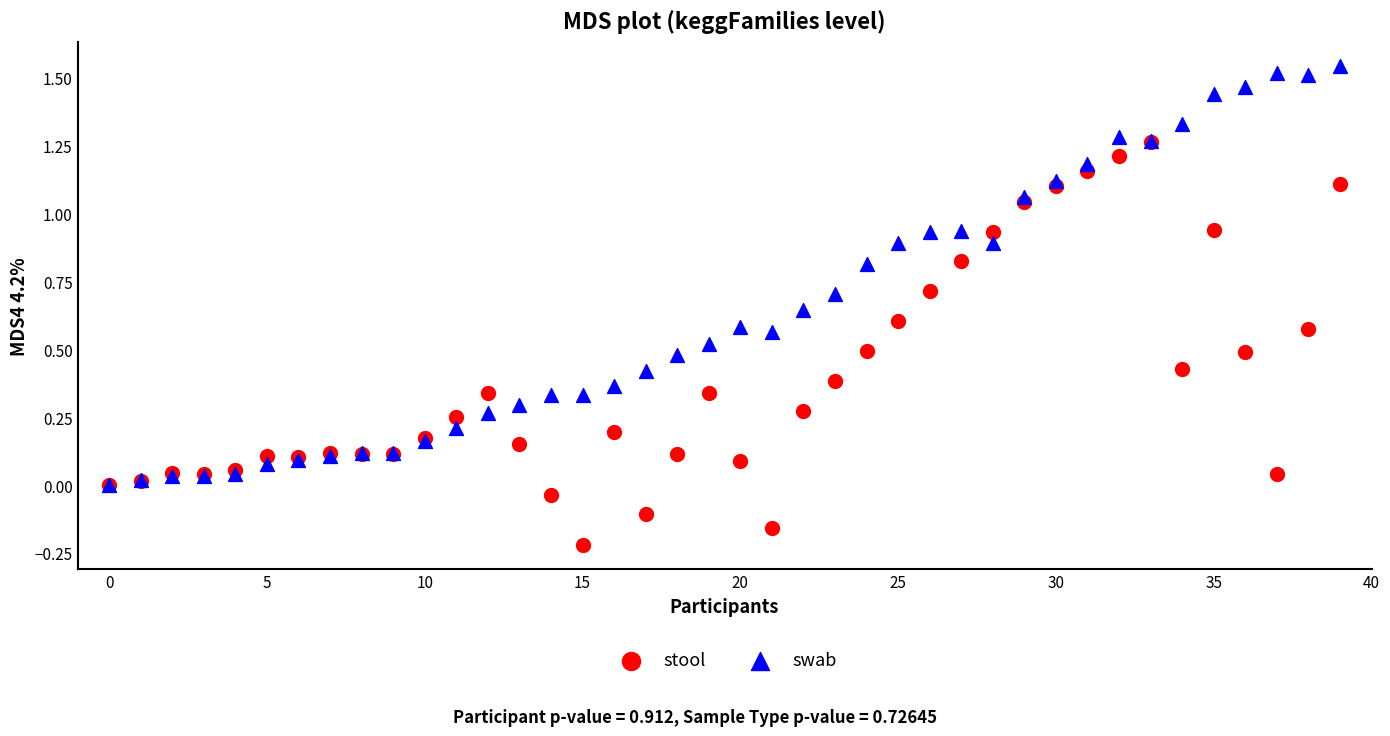

Which series reaches the minimum Y coordinate?

stool